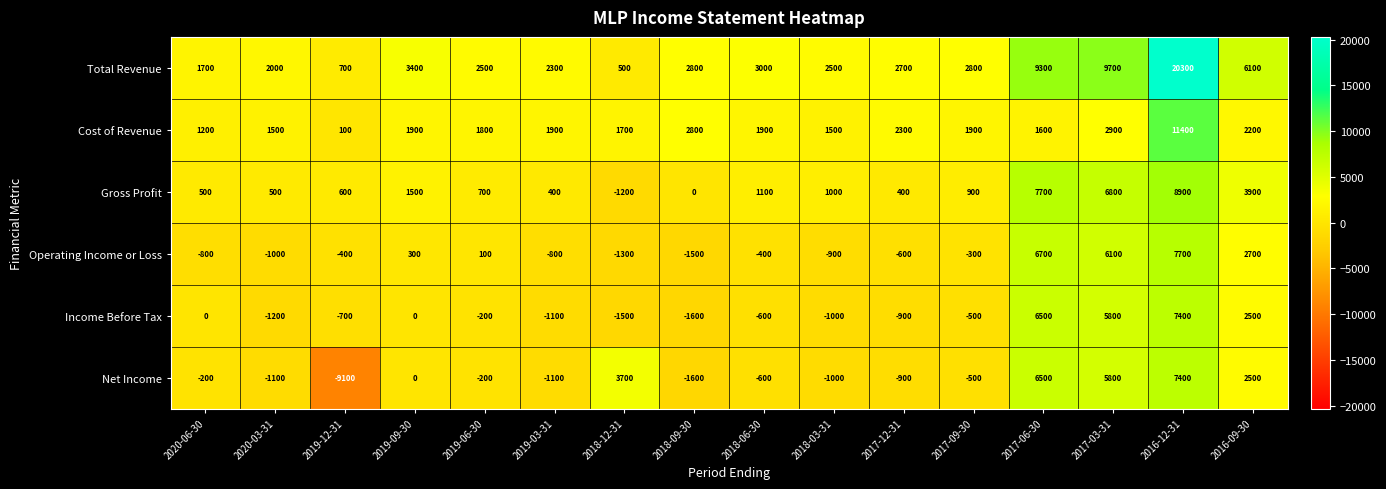

Where does the Gross Profit series first go above 900?

2019-09-30